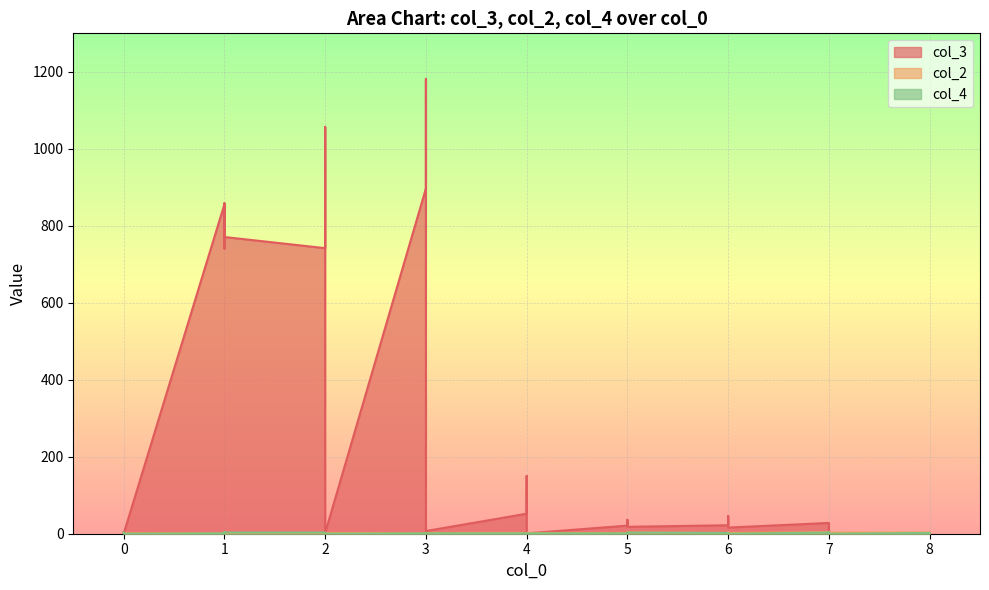

What are all the series names shown in the legend?

col_3, col_2, col_4